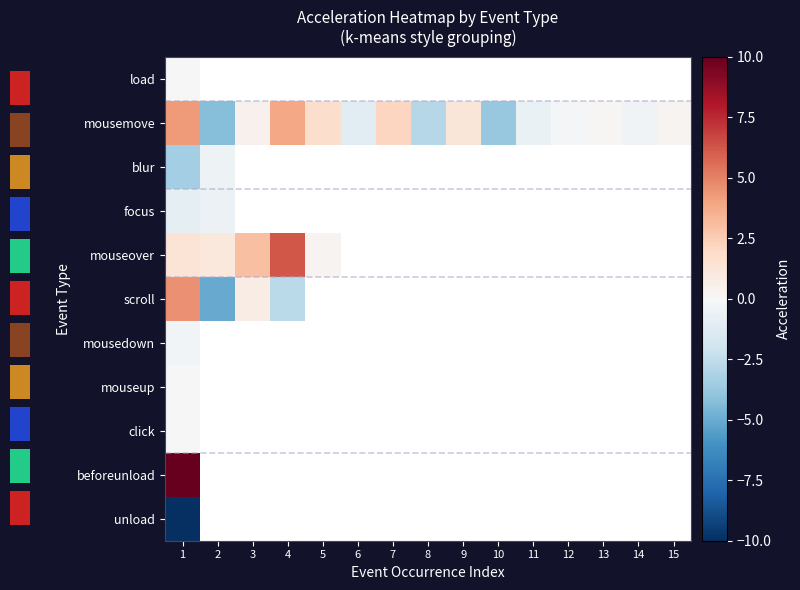

How many negative values does the focus series have?

2